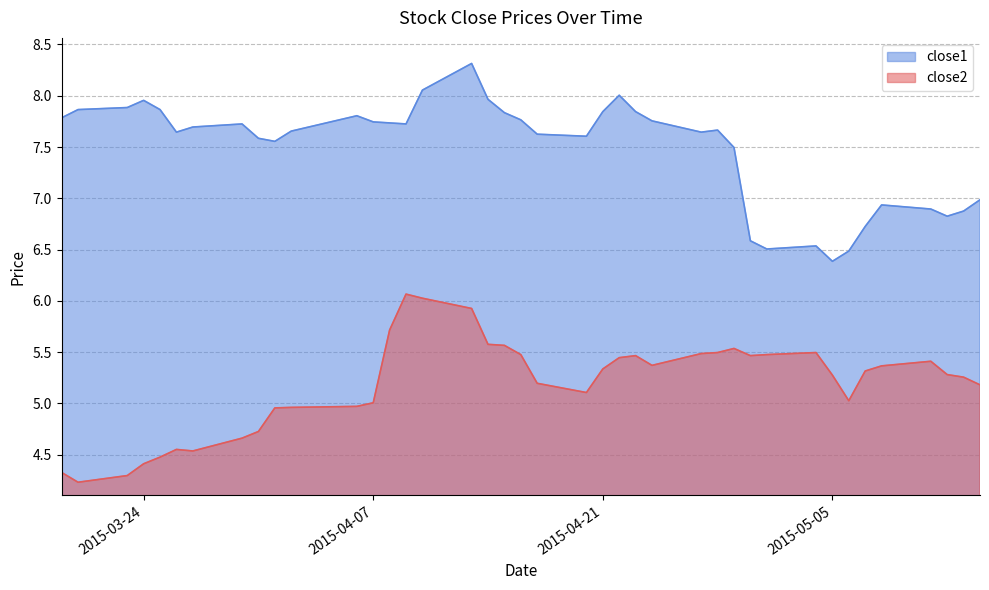

What is the value of the close1 point at the 16th from the left?

8.1